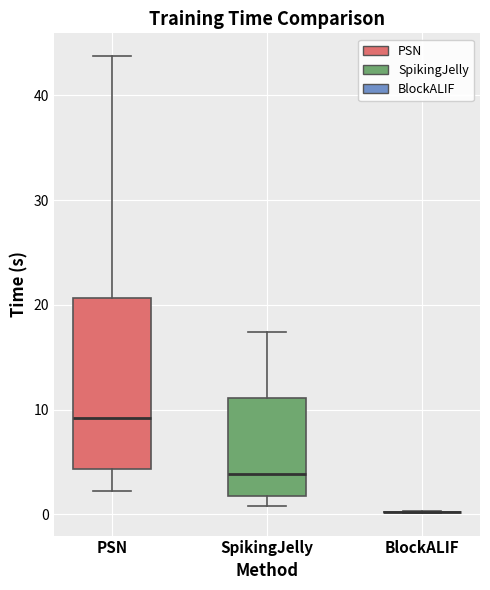

Reading left to right, read every box against the y-axis: the position of its median line, the range the box covers, and the ends of its whiskers. The values are not printed on the chart, so give them approximately, as read against the axis.

PSN: median 9, box 4 to 21, whiskers 2 to 44
SpikingJelly: median 4, box 2 to 11, whiskers 1 to 17
BlockALIF: box collapsed to a line at 0, whiskers 0 to 0